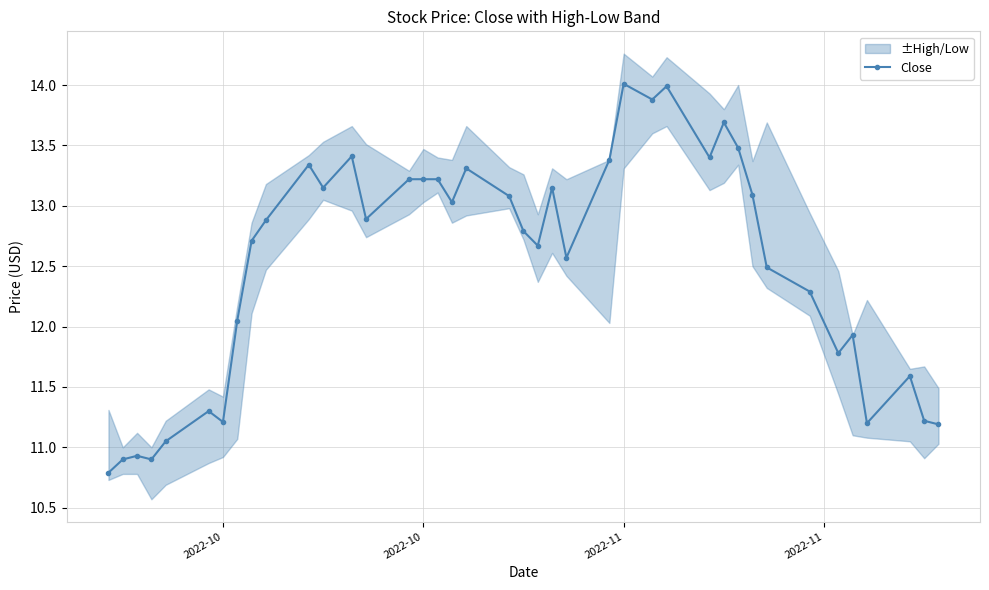

Reading left to right, extract all data points from this chart.

10.8	10.9	10.9	10.9	11.1	11.3	11.2	12.1	12.7	12.9	13.3	13.1	13.4	12.9	13.2	13.2	13.2	13.0	13.3	13.1	12.8	12.7	13.1	12.6	13.4	14.0	13.9	14.0	13.4	13.7	13.5	13.1	12.5	12.3	11.8	11.9	11.2	11.6	11.2	11.2